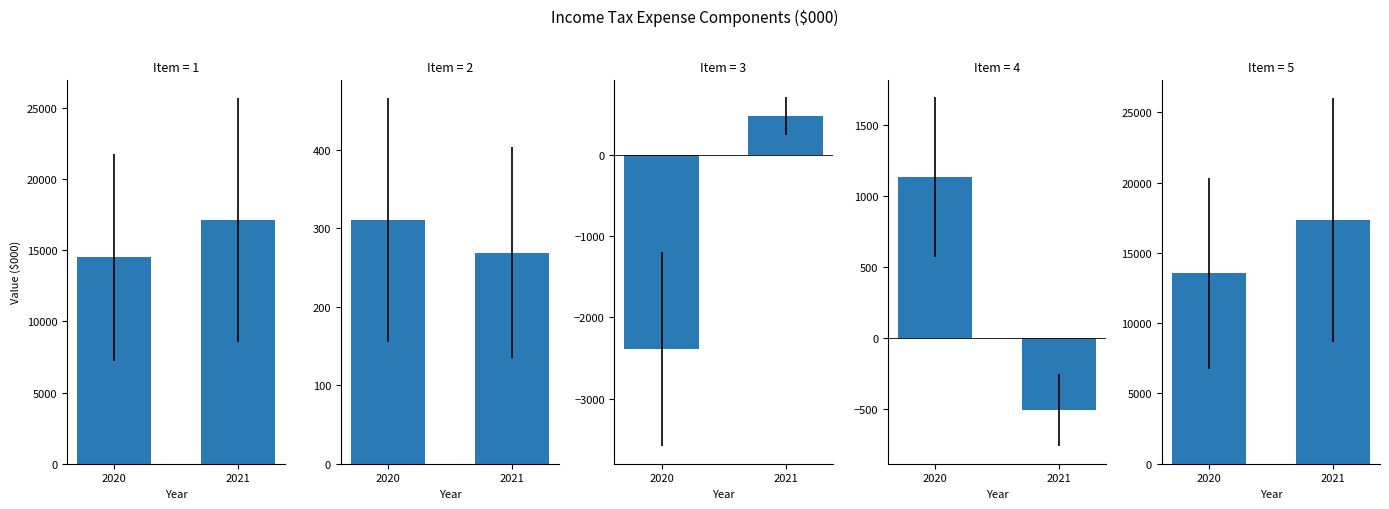

Reading right to left, list all the values displayed in this chart.

Current income tax charge: 2021=17127	2020=14489
Adjustments-current income tax: 2021=269	2020=311
Relating to origination/reversal: 2021=471	2020=-2389
Adjustments-deferred income tax: 2021=-510	2020=1130
Total income tax expense: 2021=17357	2020=13541